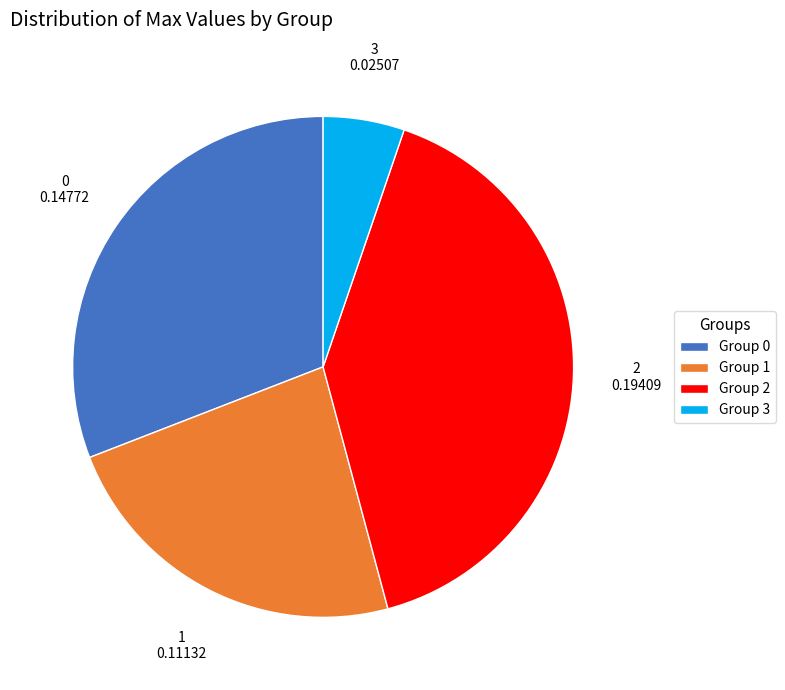

Which has a higher value, Group 1 or Group 3?

Group 1